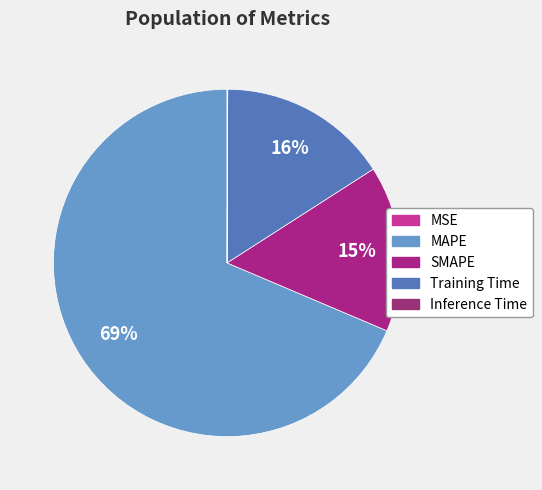

Which category has the smallest portion of the pie?

MSE